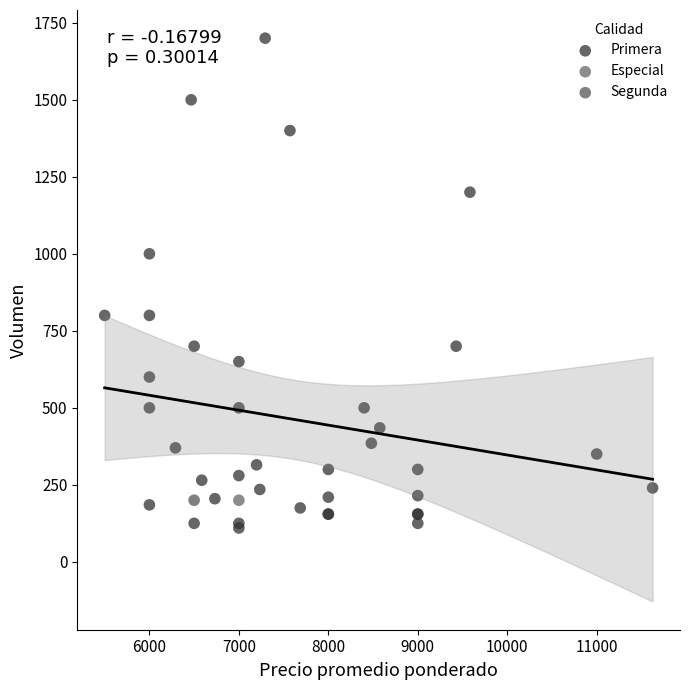

What are all the series names shown in the legend?

Primera, Especial, Segunda